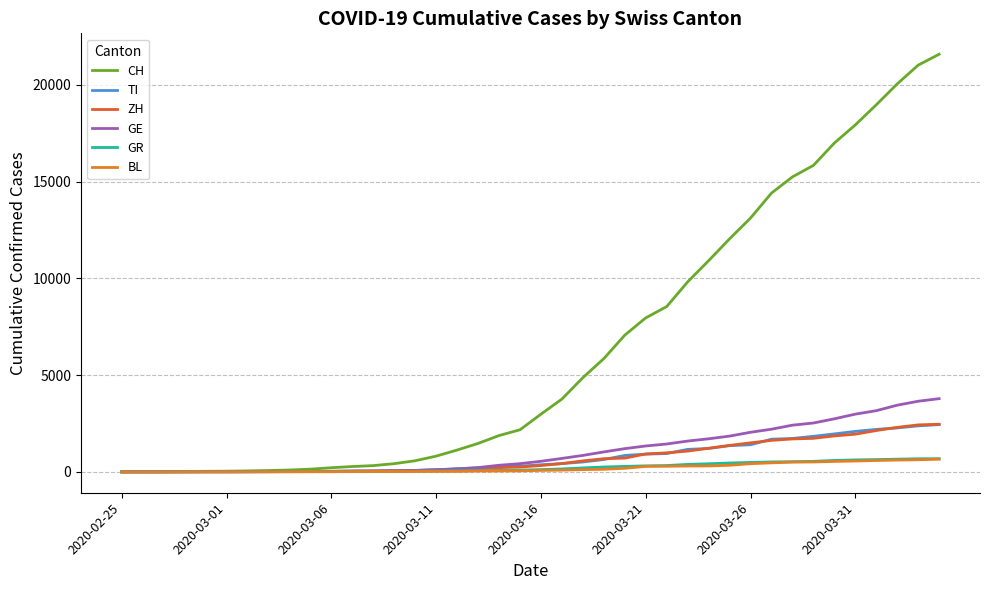

True or false: GR has more than 2 interior local peaks.

False